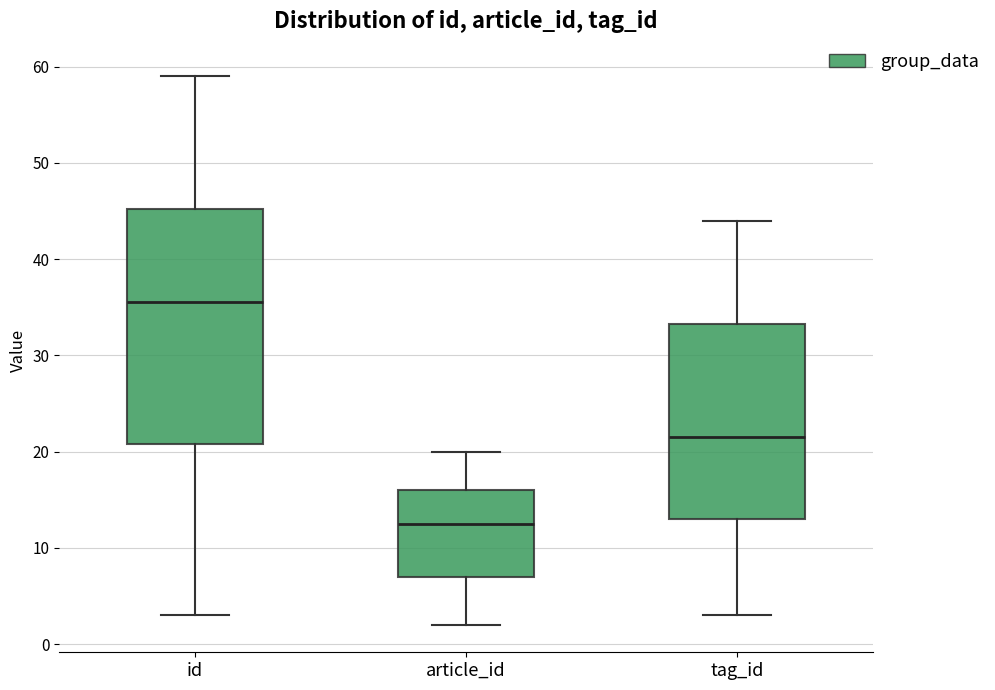

Reading left to right, read every box against the y-axis: the position of its median line, the range the box covers, and the ends of its whiskers. The values are not printed on the chart, so give them approximately, as read against the axis.

id: median 36, box 21 to 45, whiskers 3 to 59
article_id: median 13, box 7 to 16, whiskers 2 to 20
tag_id: median 22, box 13 to 33, whiskers 3 to 44